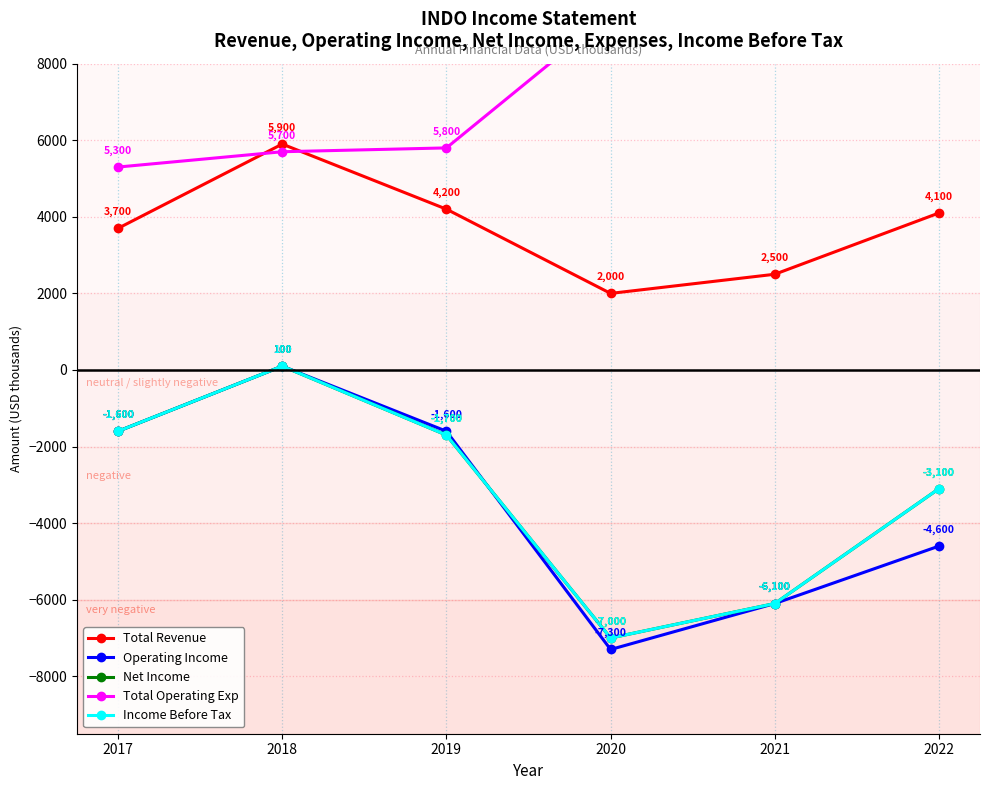

What is the difference between the maximum and minimum values in the Income Before Tax series?

7100